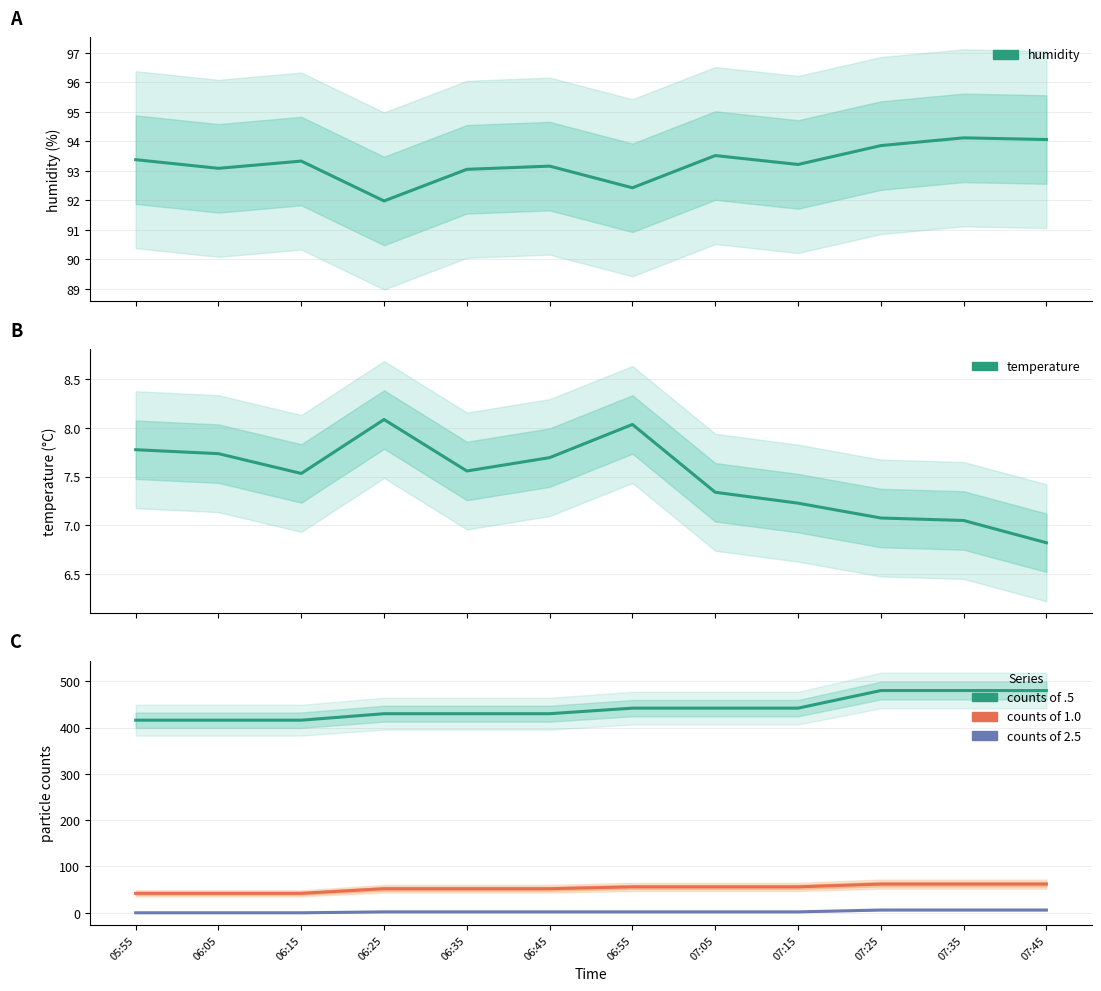

Rank the series at 06:35 from lowest to highest value.

counts of 2.5, temperature, counts of 1.0, humidity, counts of .5